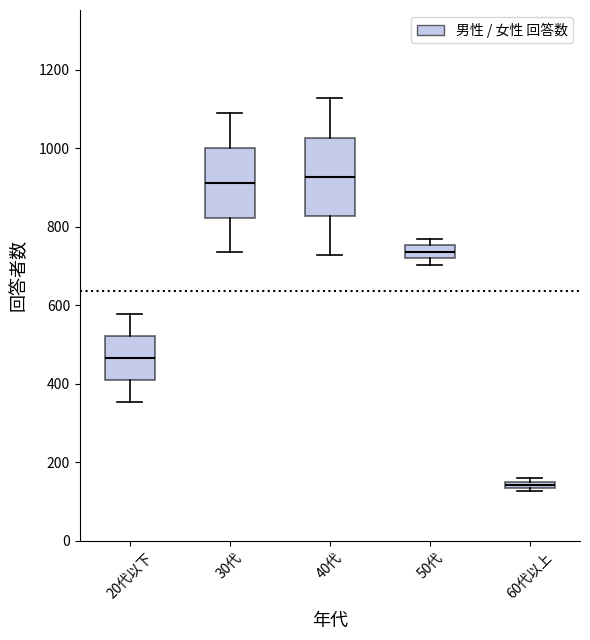

Which box is the tallest, from its lower edge to its upper edge?

40代